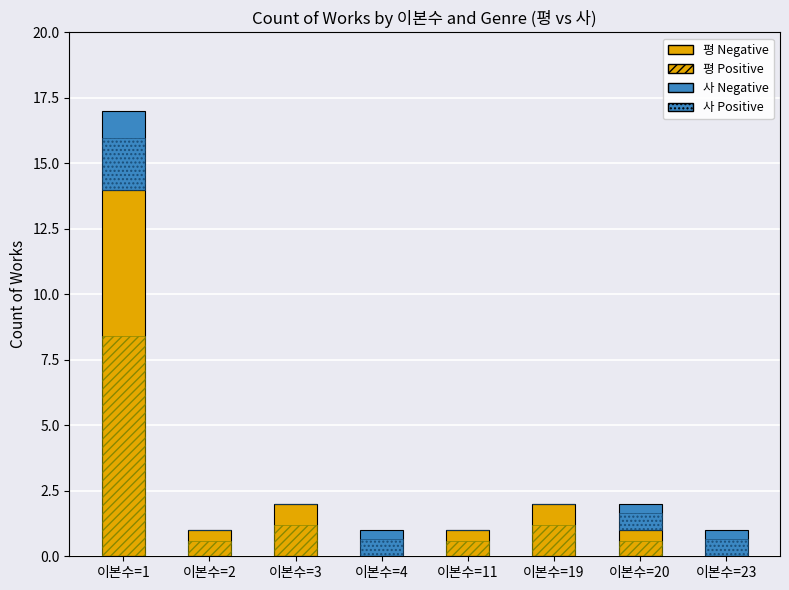

True or false: 사 Positive has a value of 1.0 at 이본수=23.

False